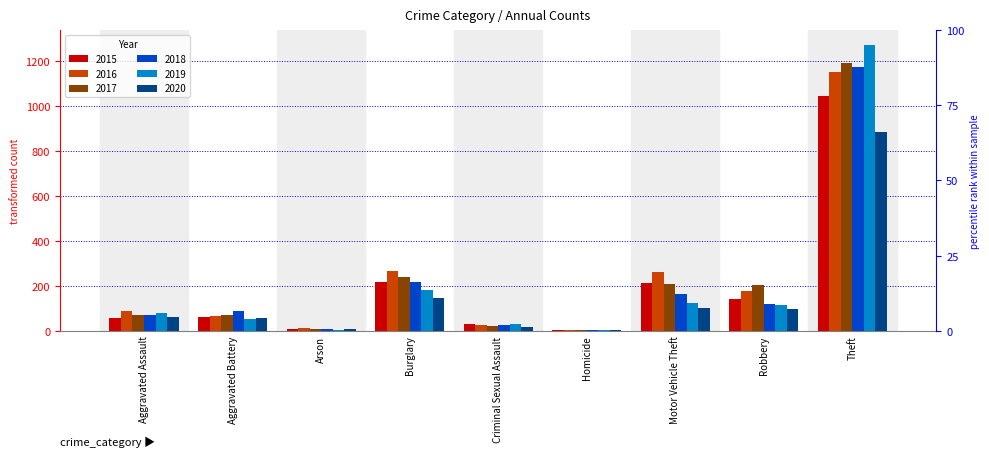

What is the total value across all series at Homicide?

26